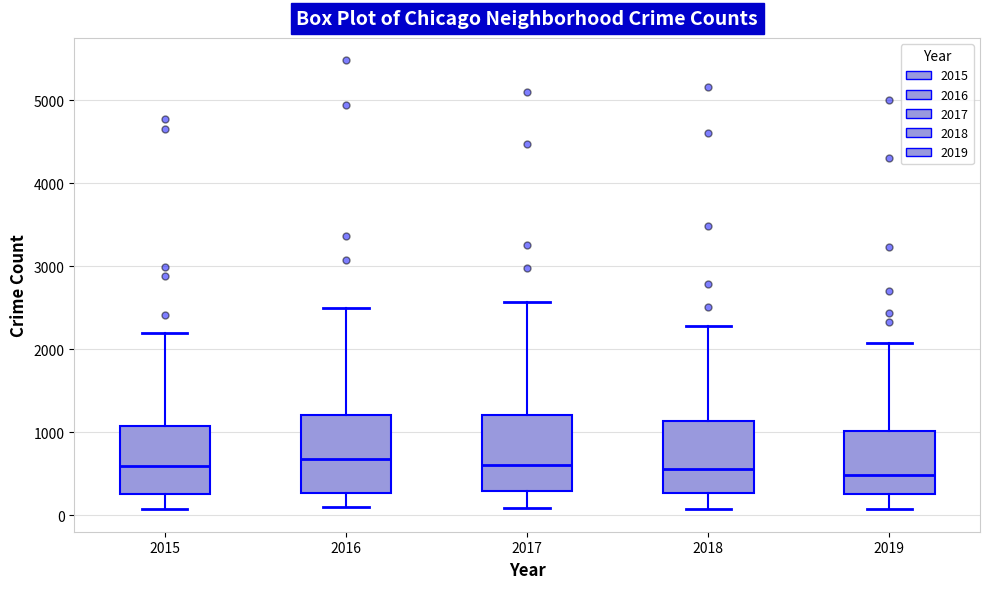

Where is the upper edge of the box at x = 2018 on the y-axis? The values are not printed on the chart, so give them approximately, as read against the axis.

1100